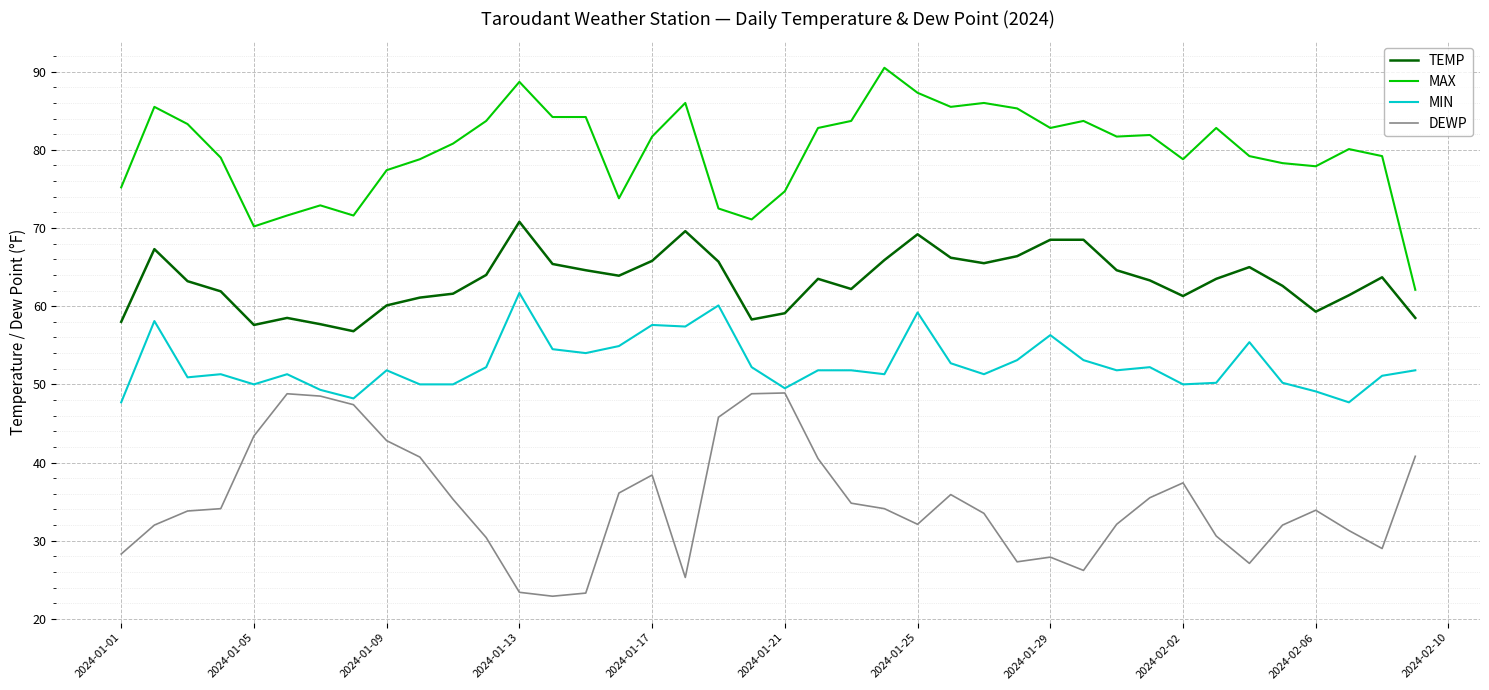

Rank the series by their average value, from lowest to highest.

DEWP, MIN, TEMP, MAX